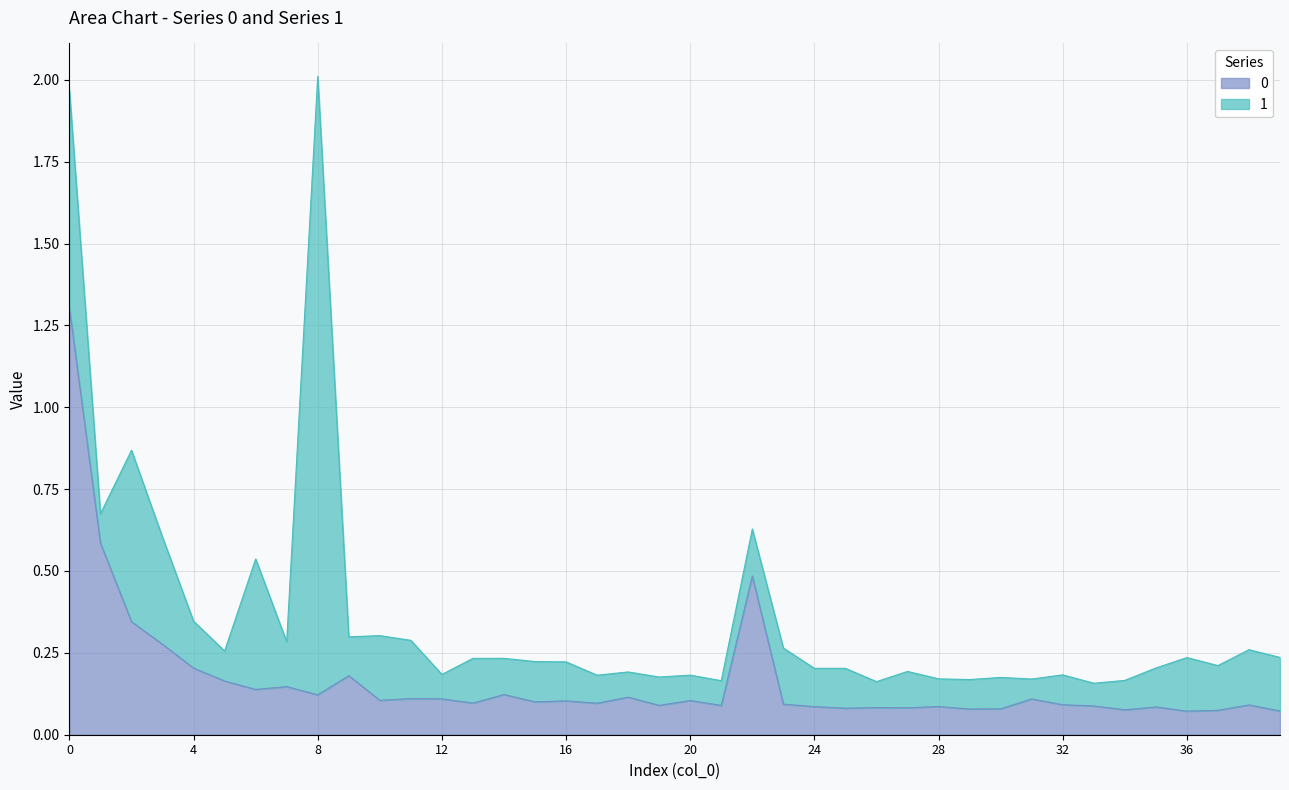

At which label is the value closest to 0?

36